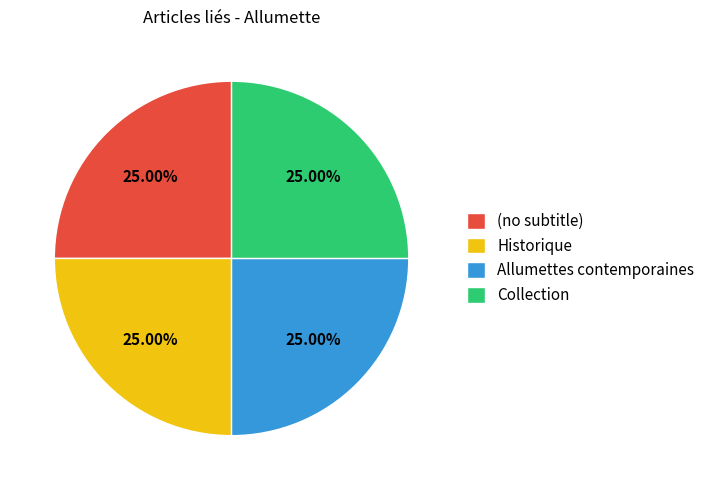

What is the ratio of the value at Allumettes contemporaines to the value at (no subtitle)?

1.0